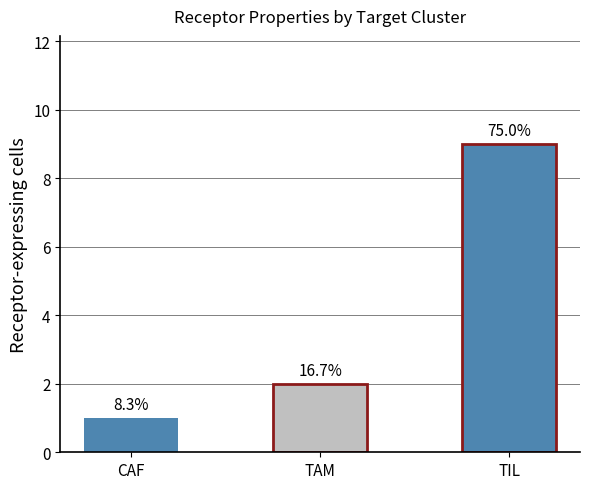

Are the bars horizontal?

No